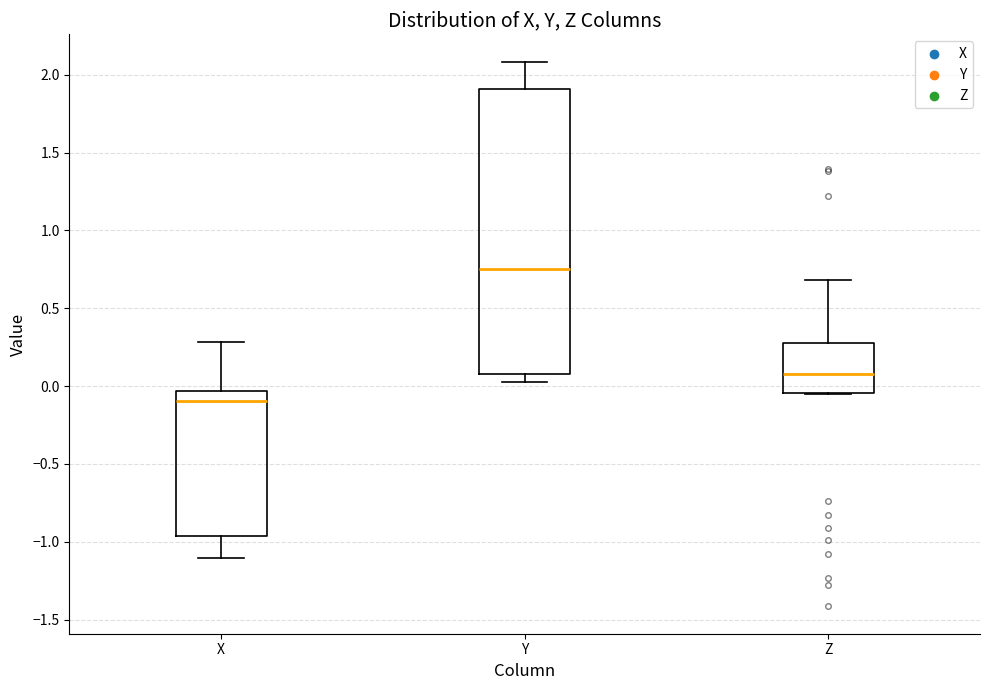

Reading left to right, read every box against the y-axis: the position of its median line, the range the box covers, and the ends of its whiskers. The values are not printed on the chart, so give them approximately, as read against the axis.

X: median -0.10, box -0.95 to -0.05, whiskers -1.10 to 0.30
Y: median 0.75, box 0.10 to 1.90, whiskers 0.05 to 2.10
Z: median 0.10, box -0.05 to 0.25, whiskers -0.05 to 0.70